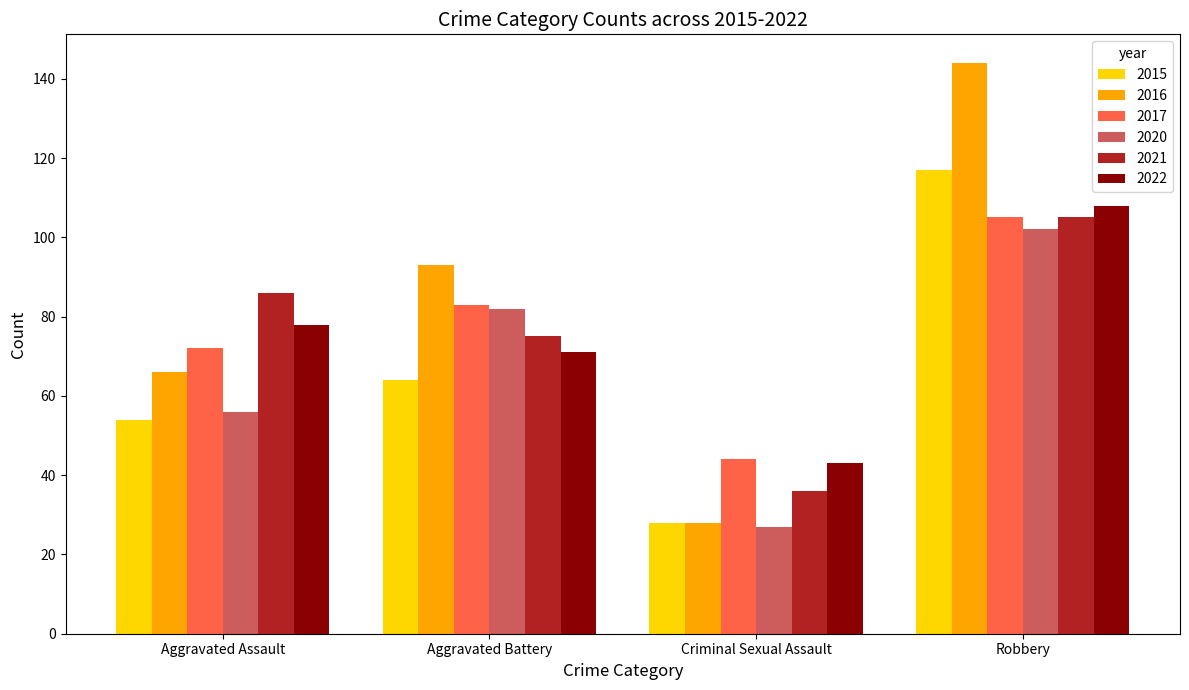

How many bars are there in total?

24